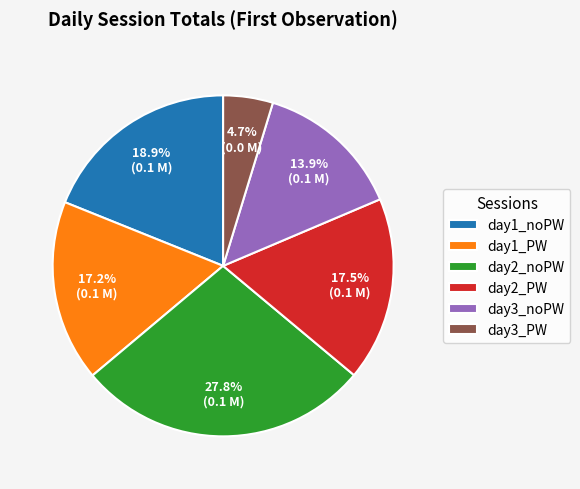

How much of the chart is everything except day1_PW?

82.8%